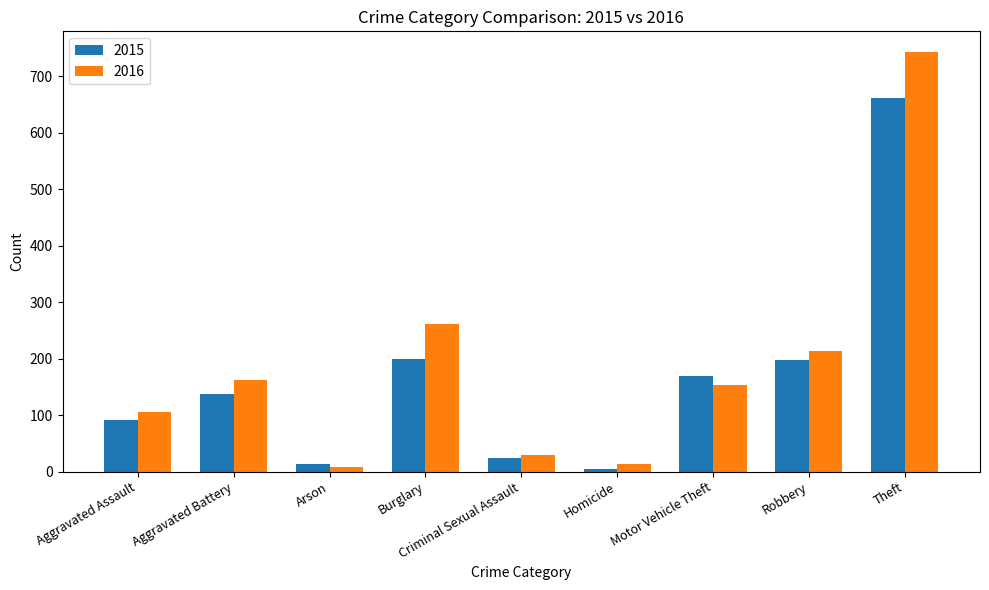

What is the value of the 2016 bar at the 8th from the left?

213